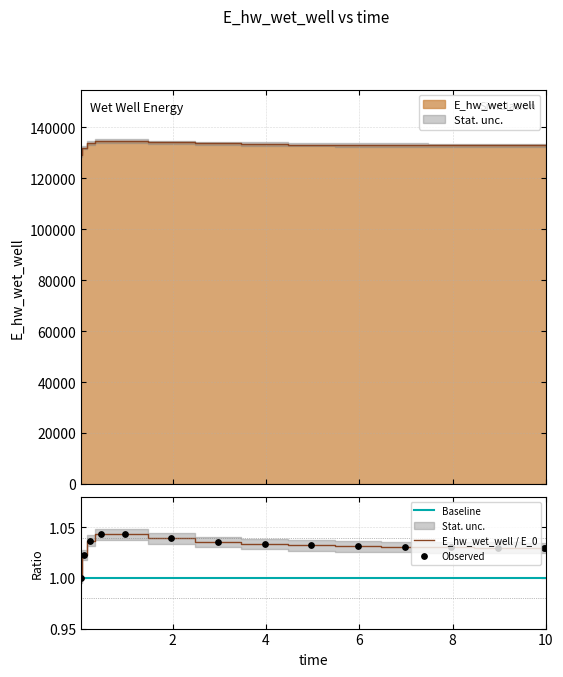

What is the change in value from 0.21875 to 8.96875?

-890.9